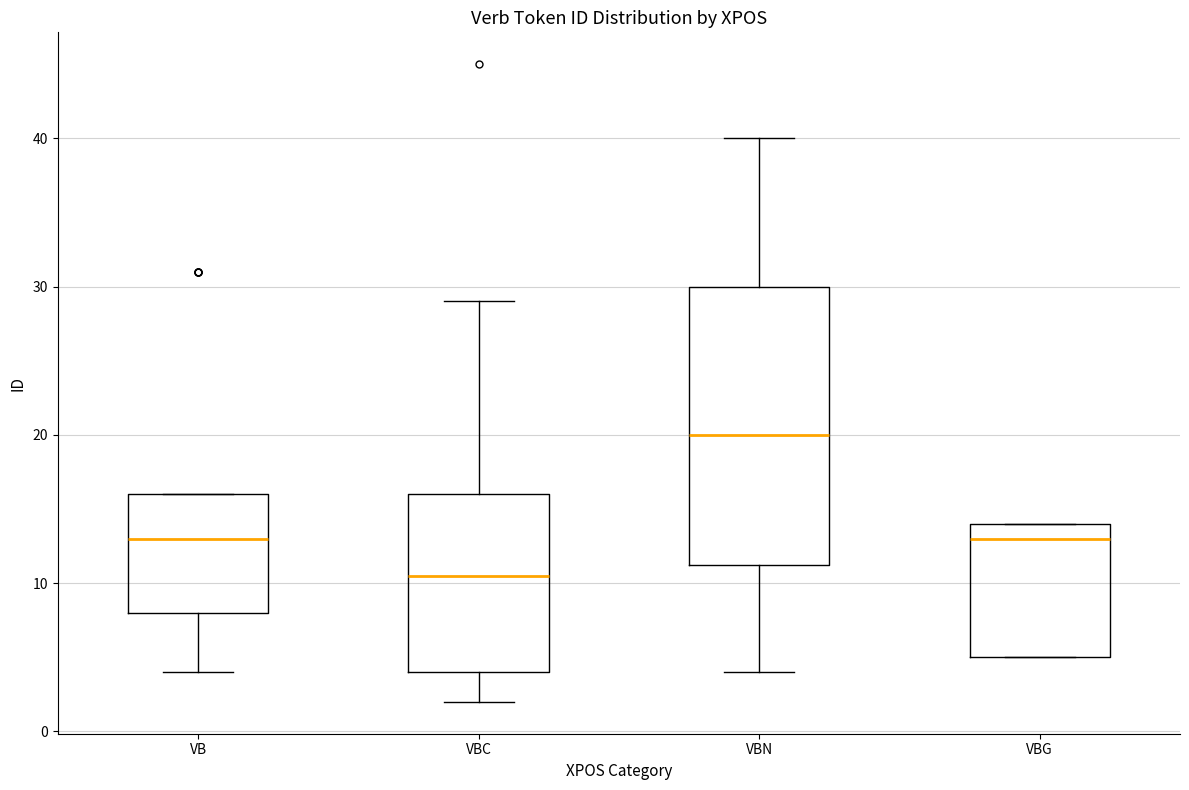

Where does the median line of the box for VB sit on the y-axis? The values are not printed on the chart, so give them approximately, as read against the axis.

13